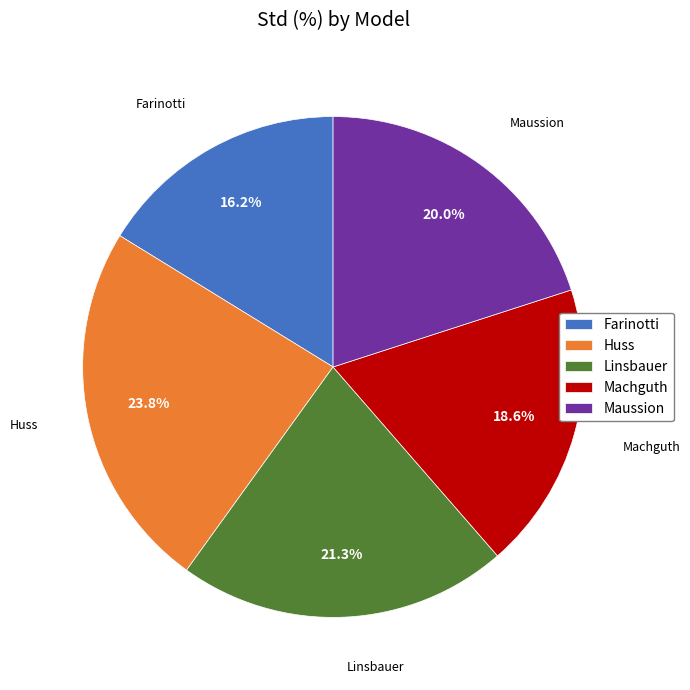

Do Farinotti and Huss together represent more than half of the pie?

No